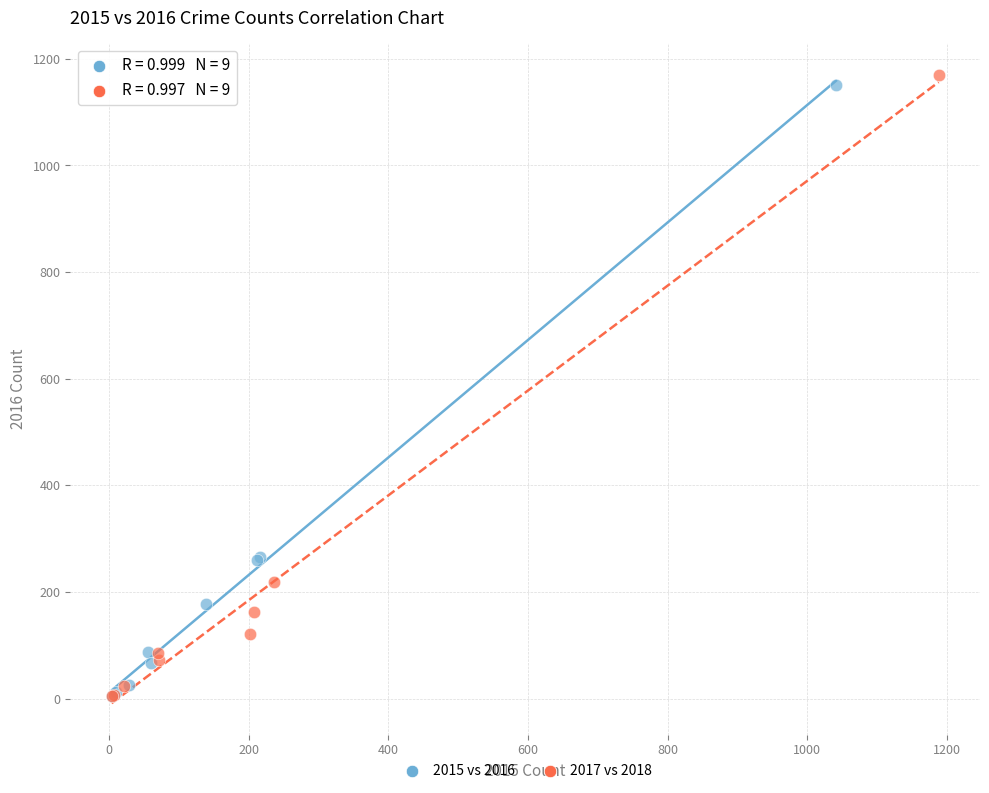

Which series has the widest spread of Y values?

2017 vs 2018